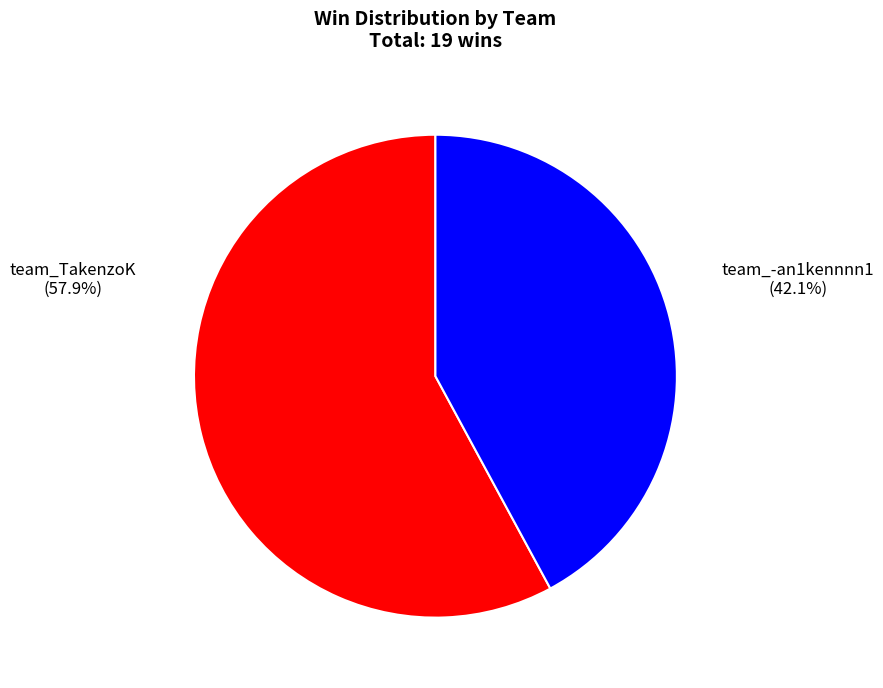

Is there any slice that represents more than half of the pie?

Yes